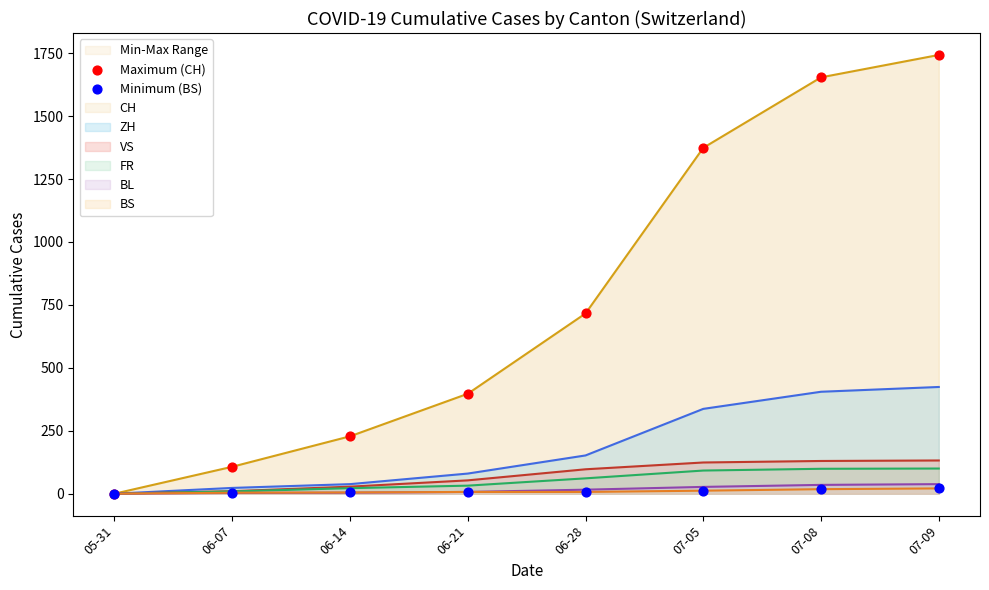

At how many categories does at least one series exceed 1165?

3